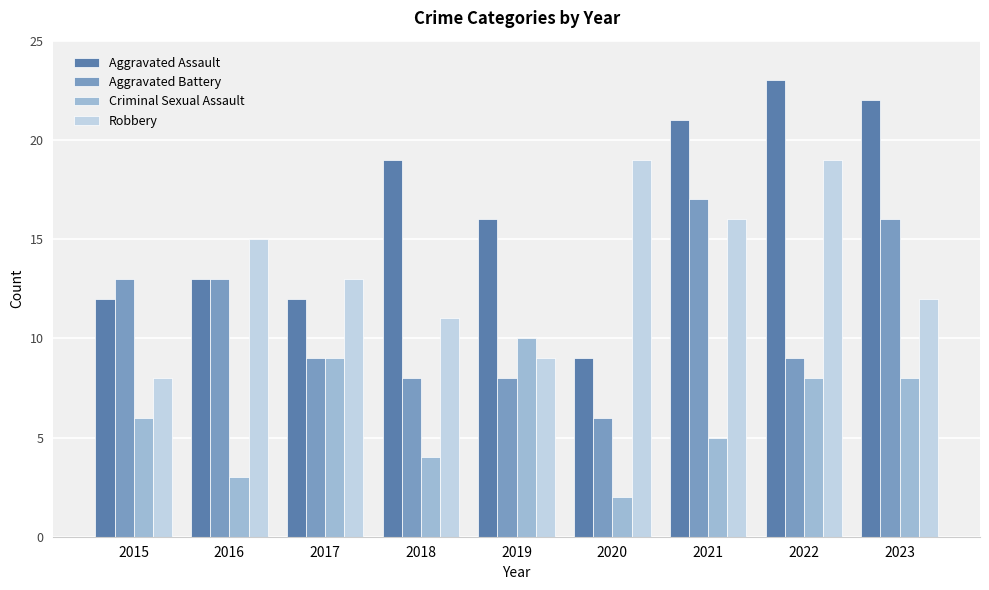

What is the greatest value displayed?

23